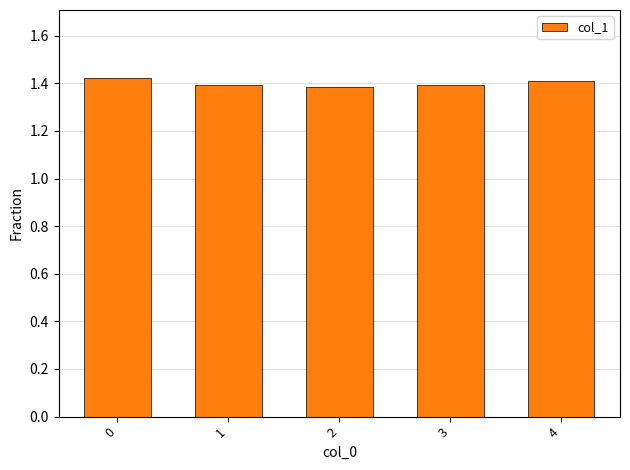

The value at 3 is 1.4. True or false?

True